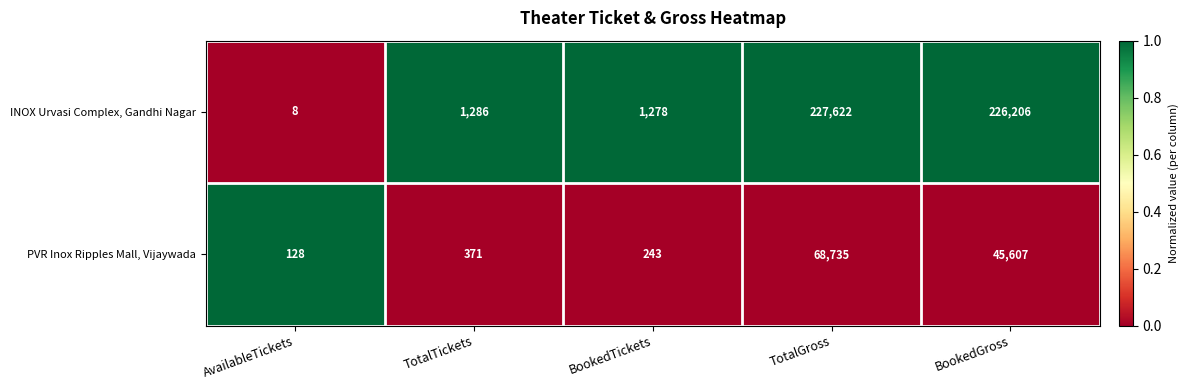

What is the difference between the highest and lowest values at BookedGross?

180599